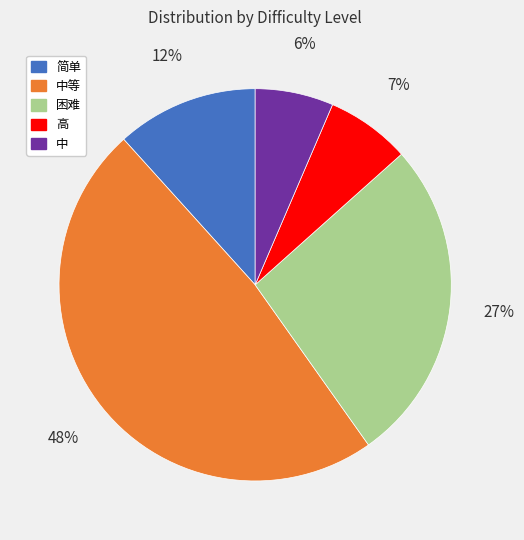

Which has a higher value, 中 or 简单?

简单